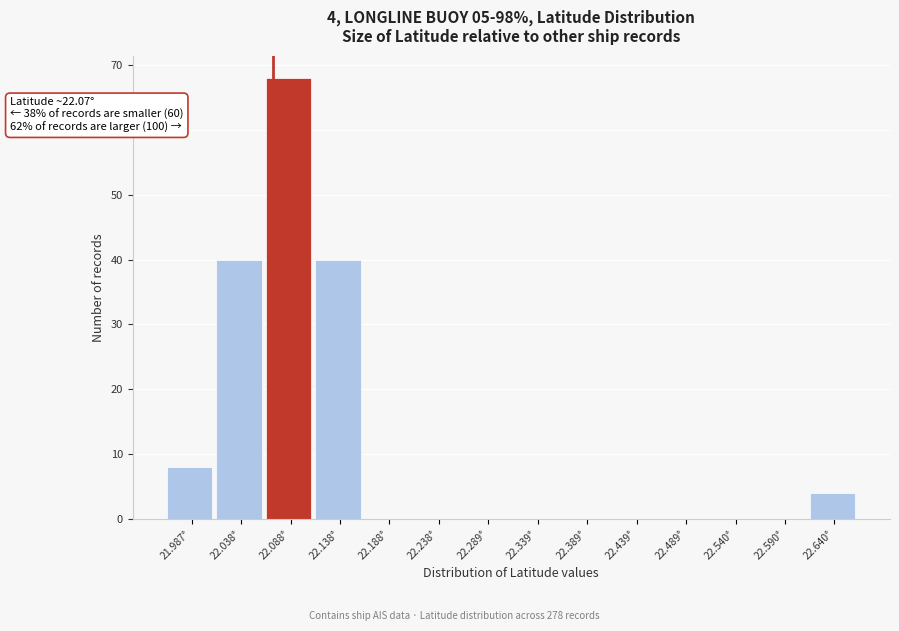

Which range on the x-axis has the tallest bar?

22.06 to 22.11